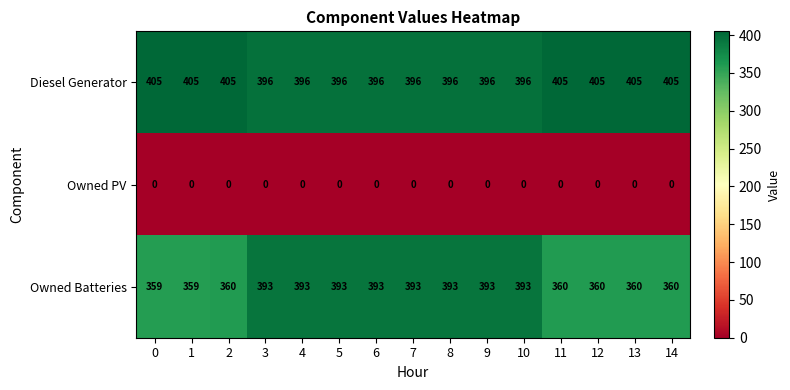

Rank the series at 9 from lowest to highest value.

Owned PV, Owned Batteries, Diesel Generator